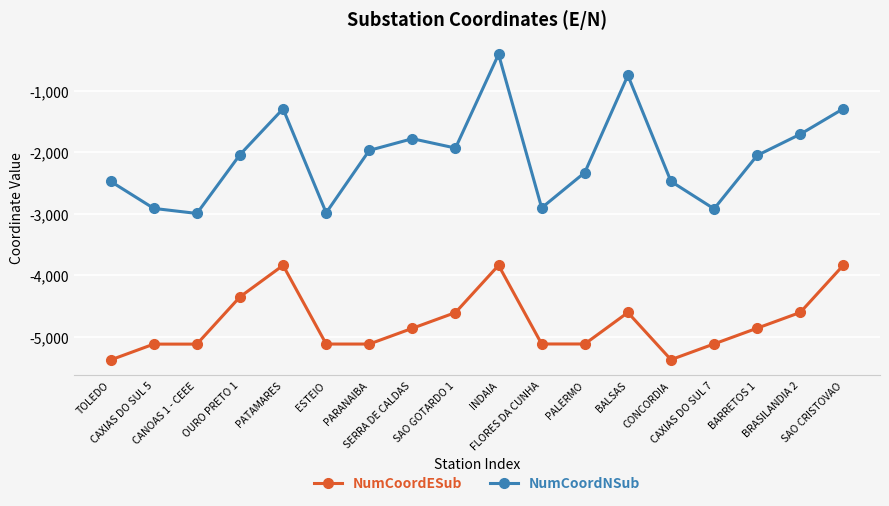

Which series has the largest range (max minus min)?

NumCoordNSub